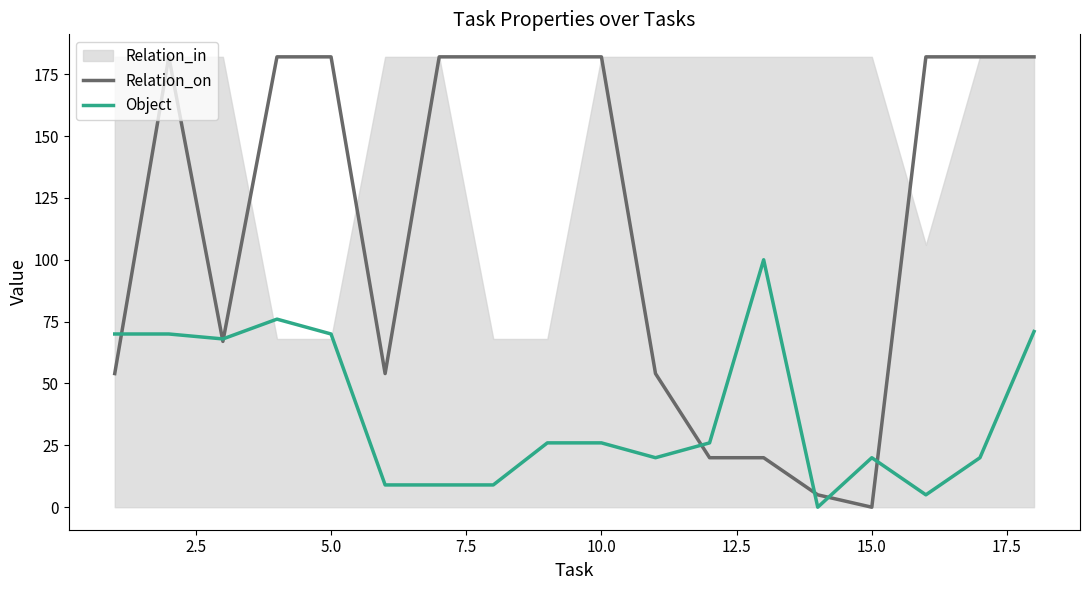

How many categories are shown in the chart?

18